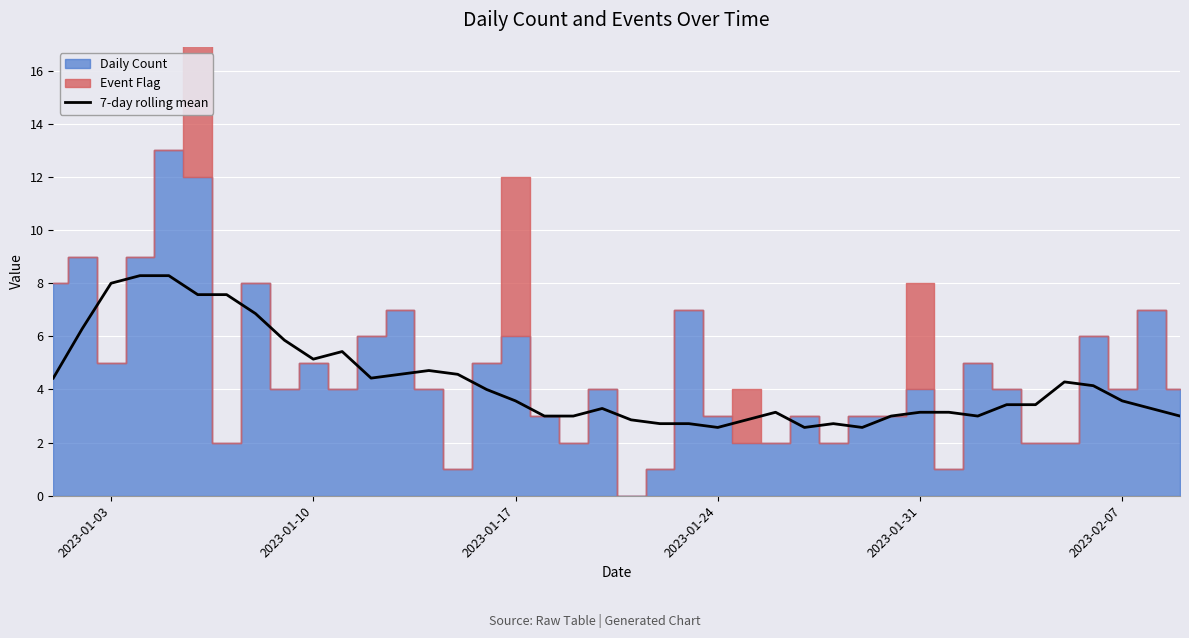

How many values are below 3?

11